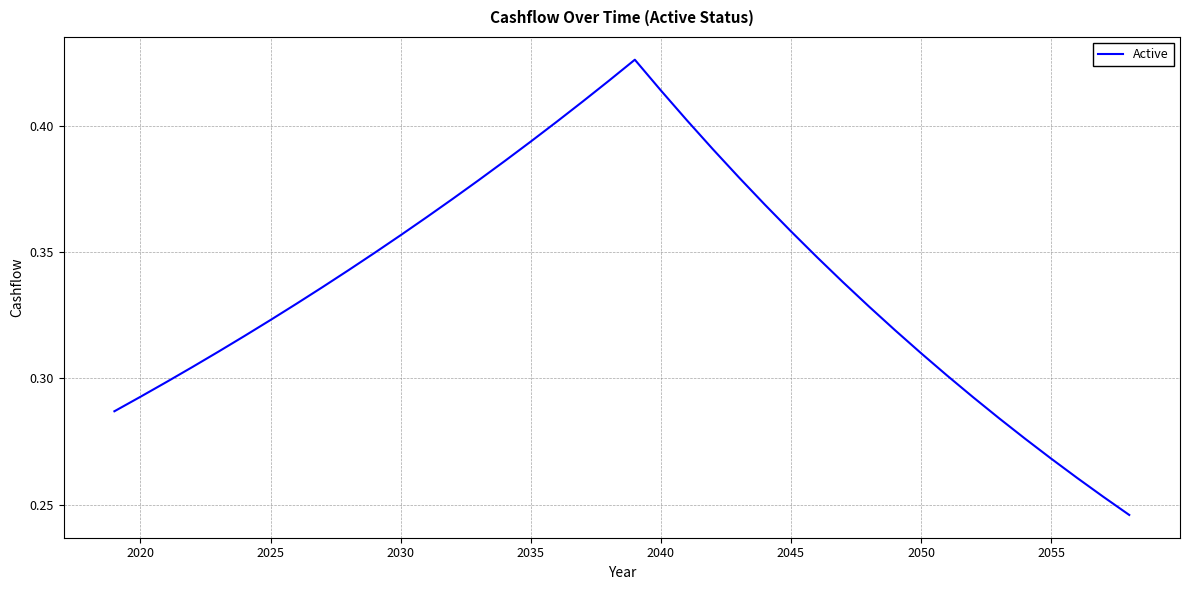

How many lines are shown in the chart?

1